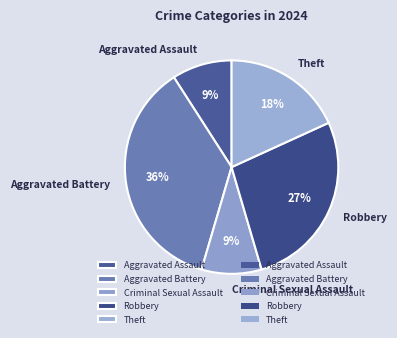

How many segments does this pie chart have?

5